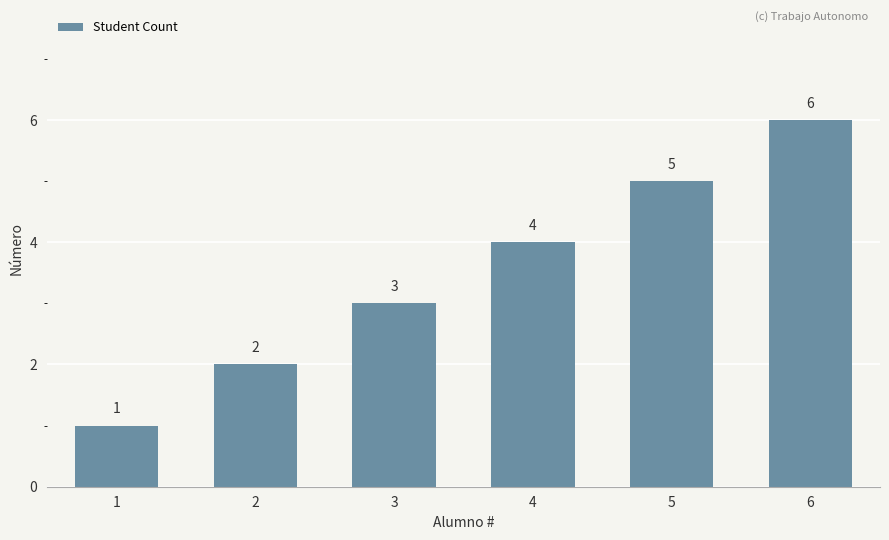

True or false: the data shows 6 at 4.

False